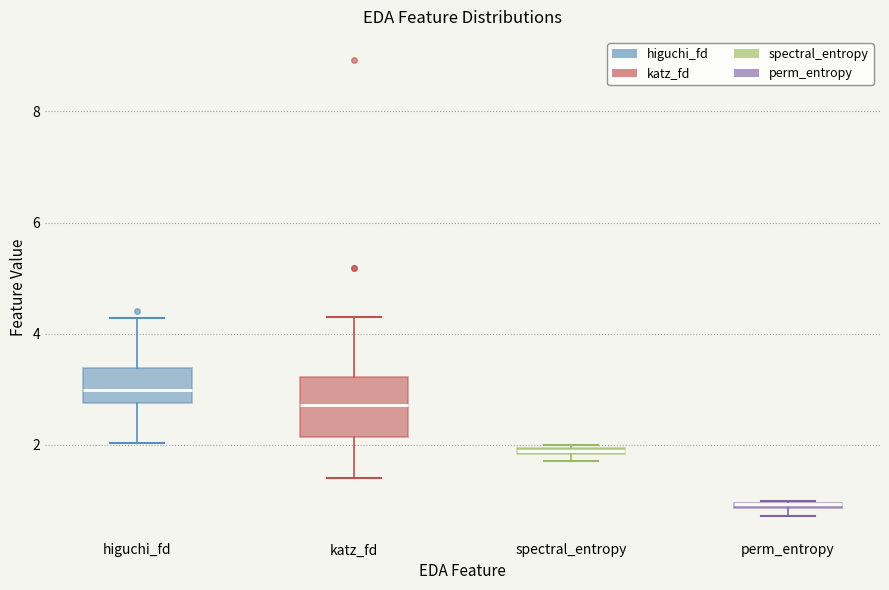

Where does the median line of the box for higuchi_fd sit on the y-axis? The values are not printed on the chart, so give them approximately, as read against the axis.

3.0